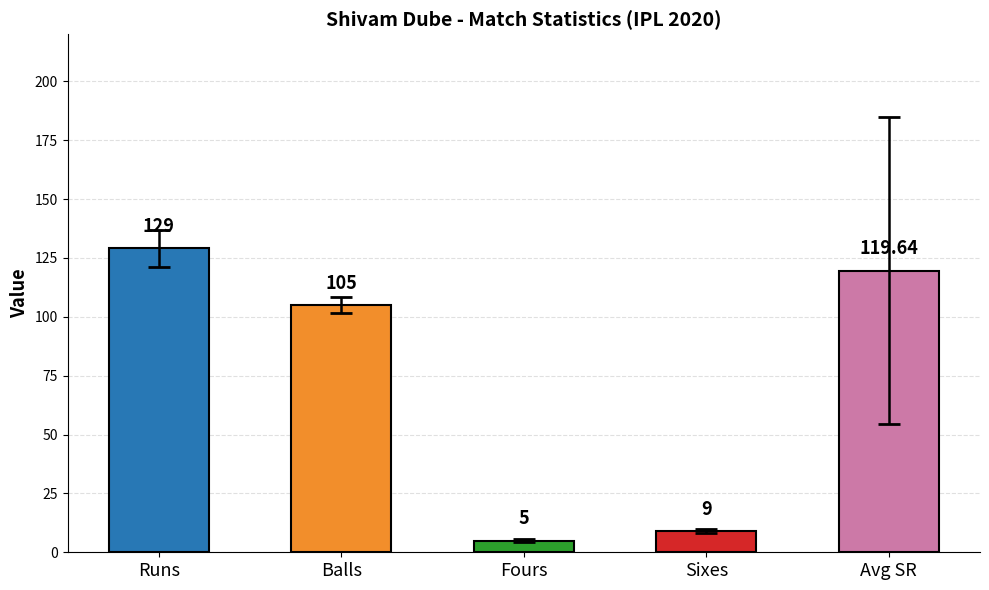

At which category does the chart reach its peak across all series?

Runs